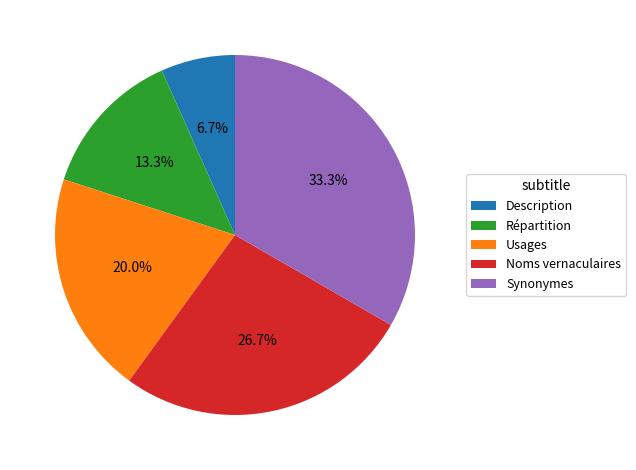

What is the ratio of the value at Synonymes to the value at Usages?

1.7